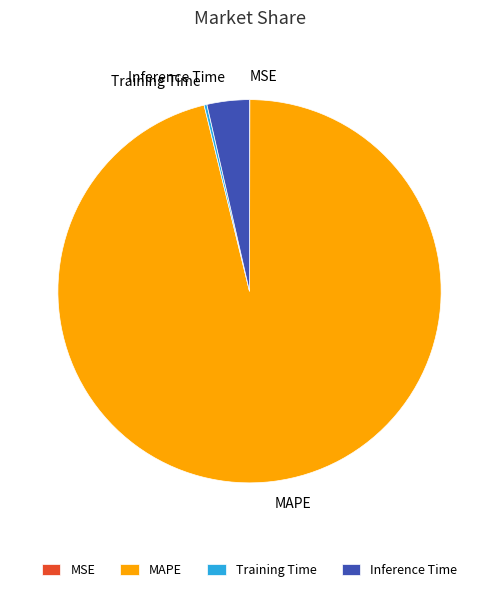

Does Inference Time represent more than half of the total?

No